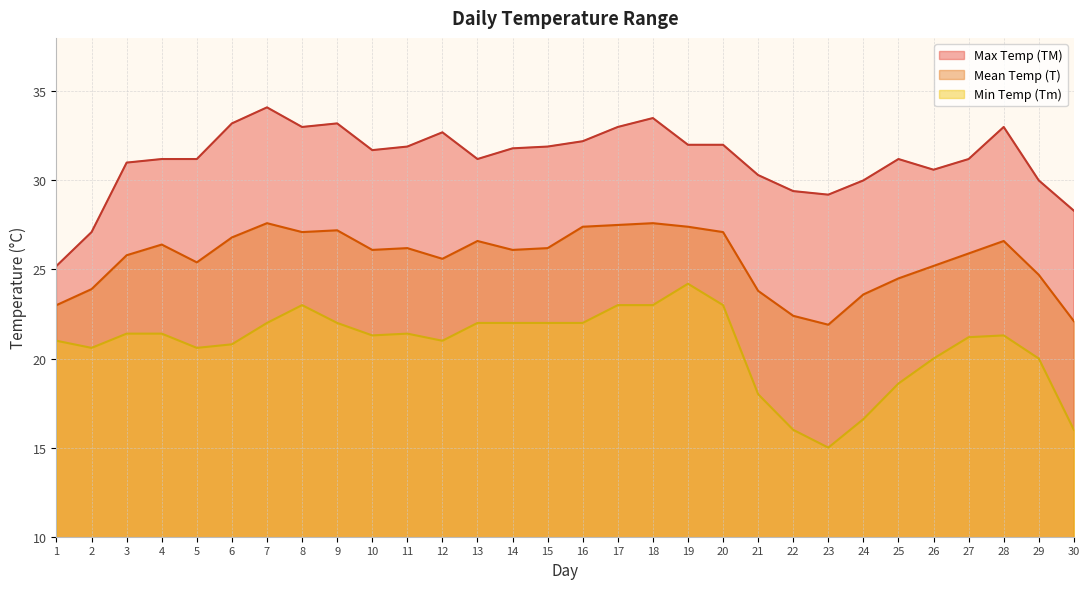

Rank the series by their maximum value, from lowest to highest.

Min Temp (Tm), Mean Temp (T), Max Temp (TM)